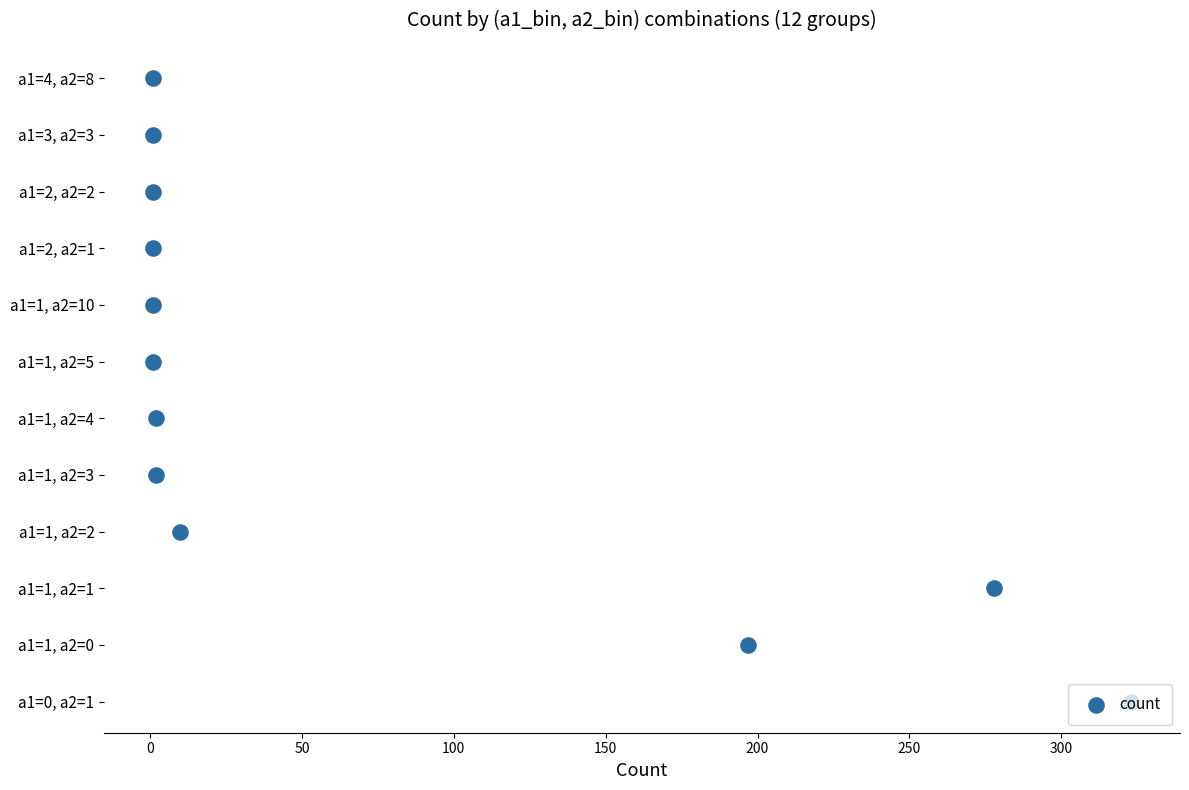

What is the ratio of the value at 100 to the value at 50?

1.5